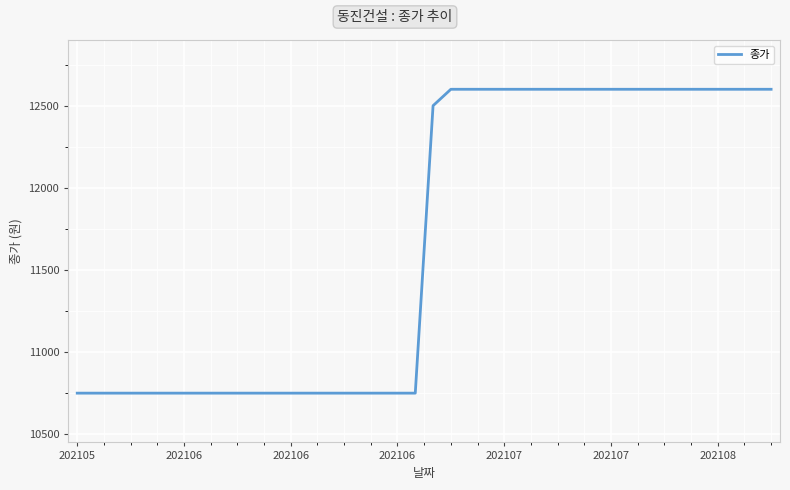

What is the difference between the maximum and minimum values?

1850